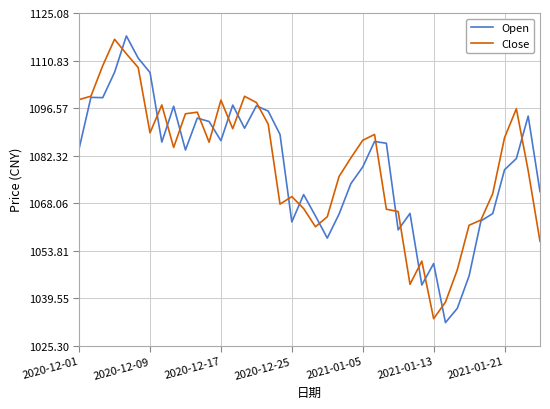

How many distinct data groups are displayed?

2